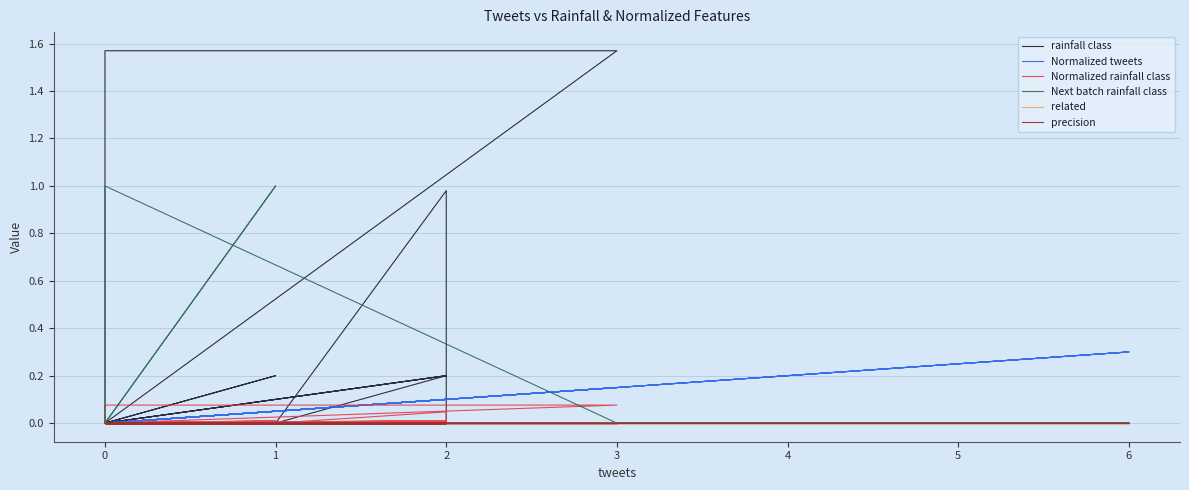

What are all the series names shown in the legend?

rainfall class, Normalized tweets, Normalized rainfall class, Next batch rainfall class, related, precision